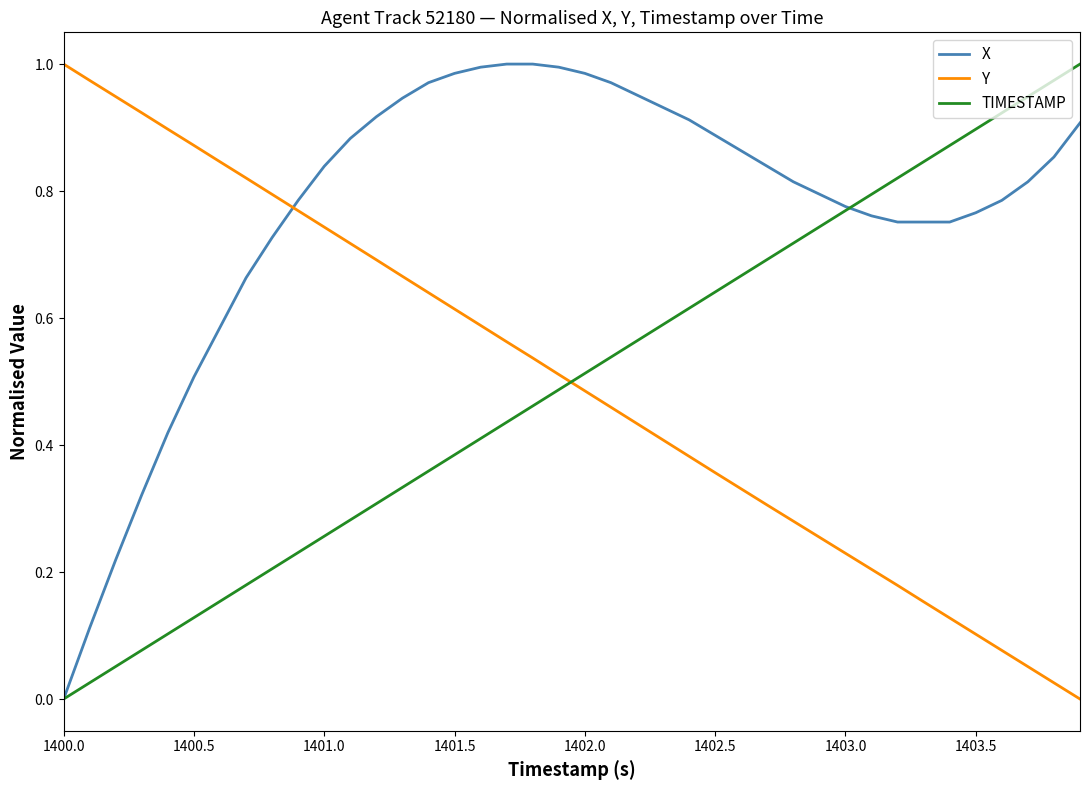

How many times do Y and X cross each other?

1